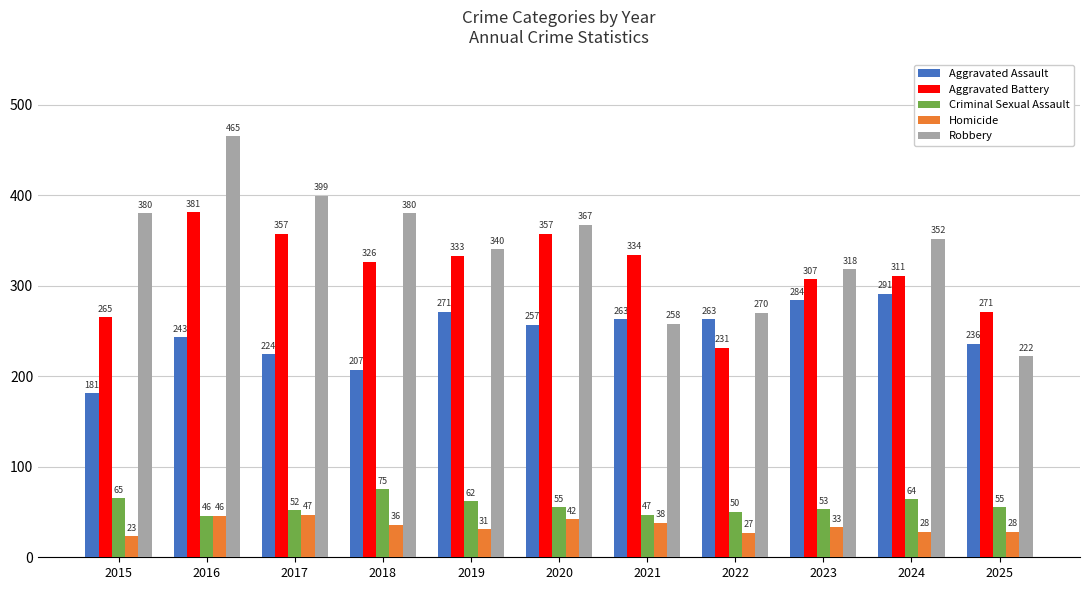

What is the smallest value displayed?

23